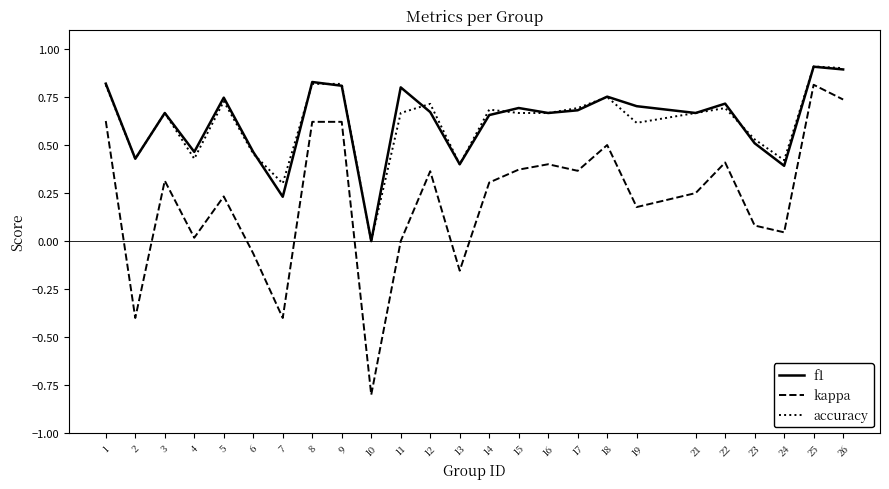

At which label is accuracy closest to 0?

10